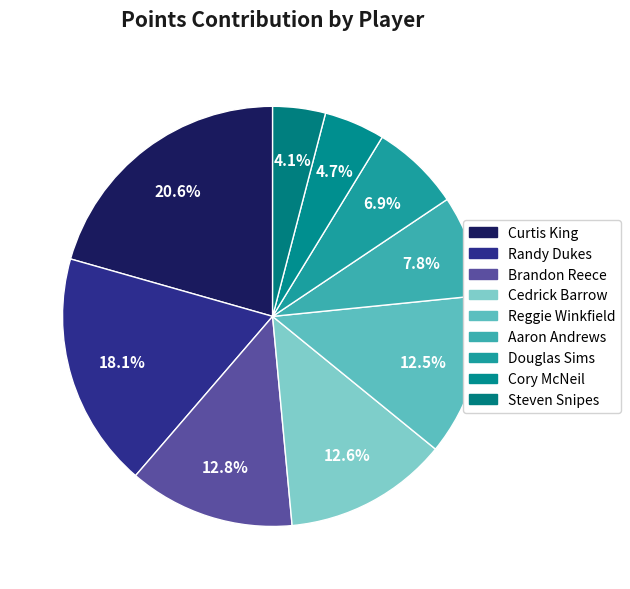

What is the total percentage of Curtis King and Reggie Winkfield?

33.1%